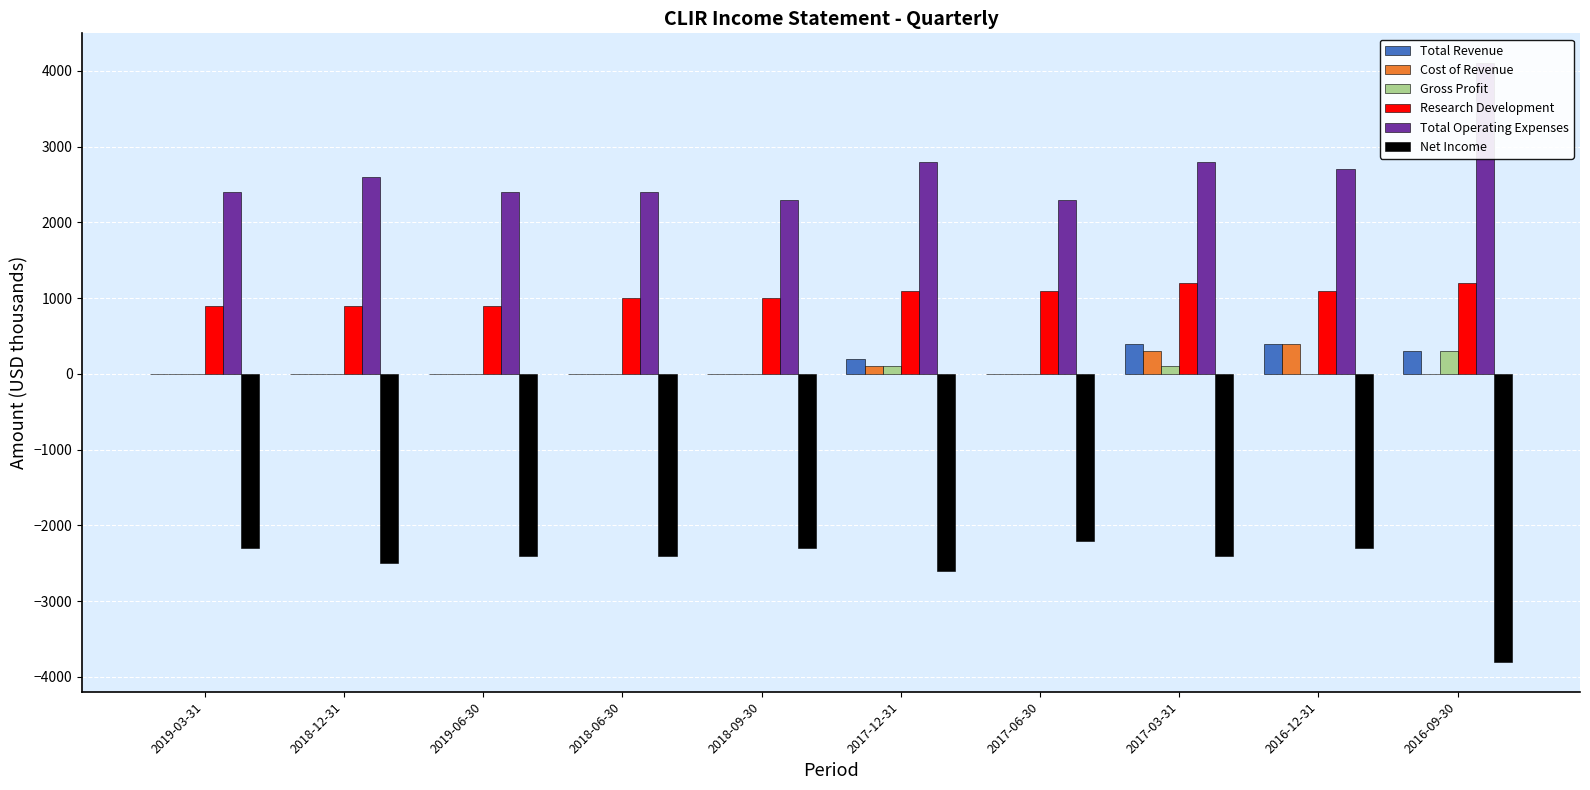

What position from the right is 2016-12-31?

2